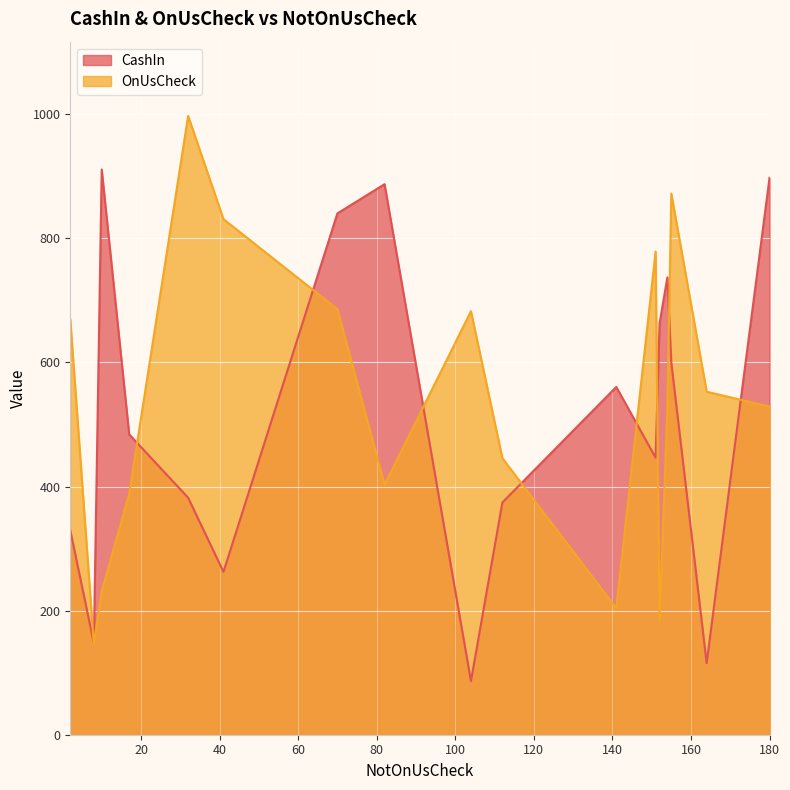

In OnUsCheck, how many points are higher than both neighbors (excluding endpoints)?

4